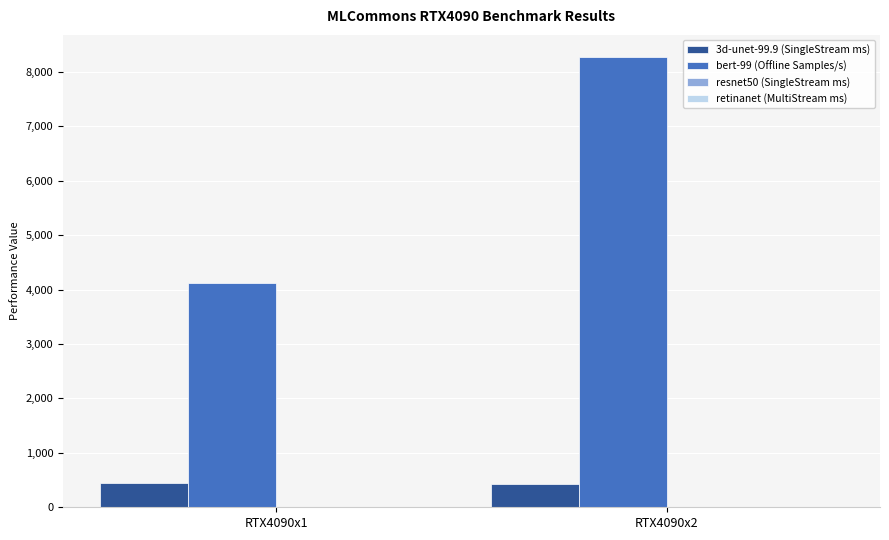

Are the bars grouped side by side (vs. stacked)?

Yes